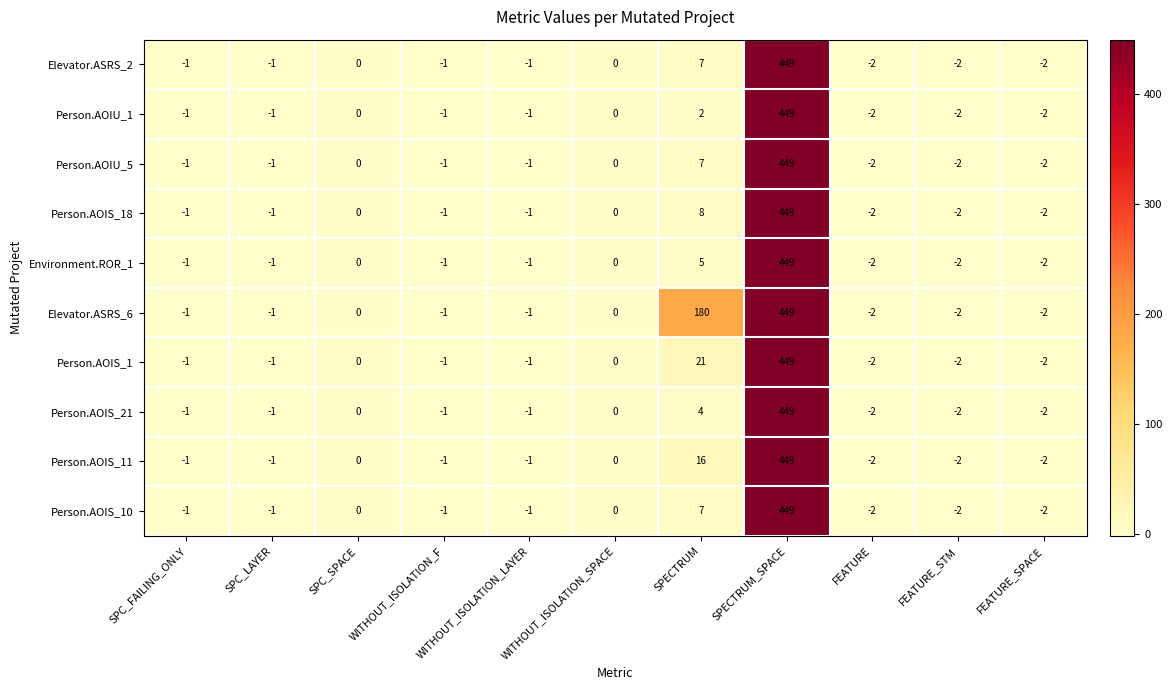

At which label is Person.AOIU_1 closest to 223?

SPECTRUM